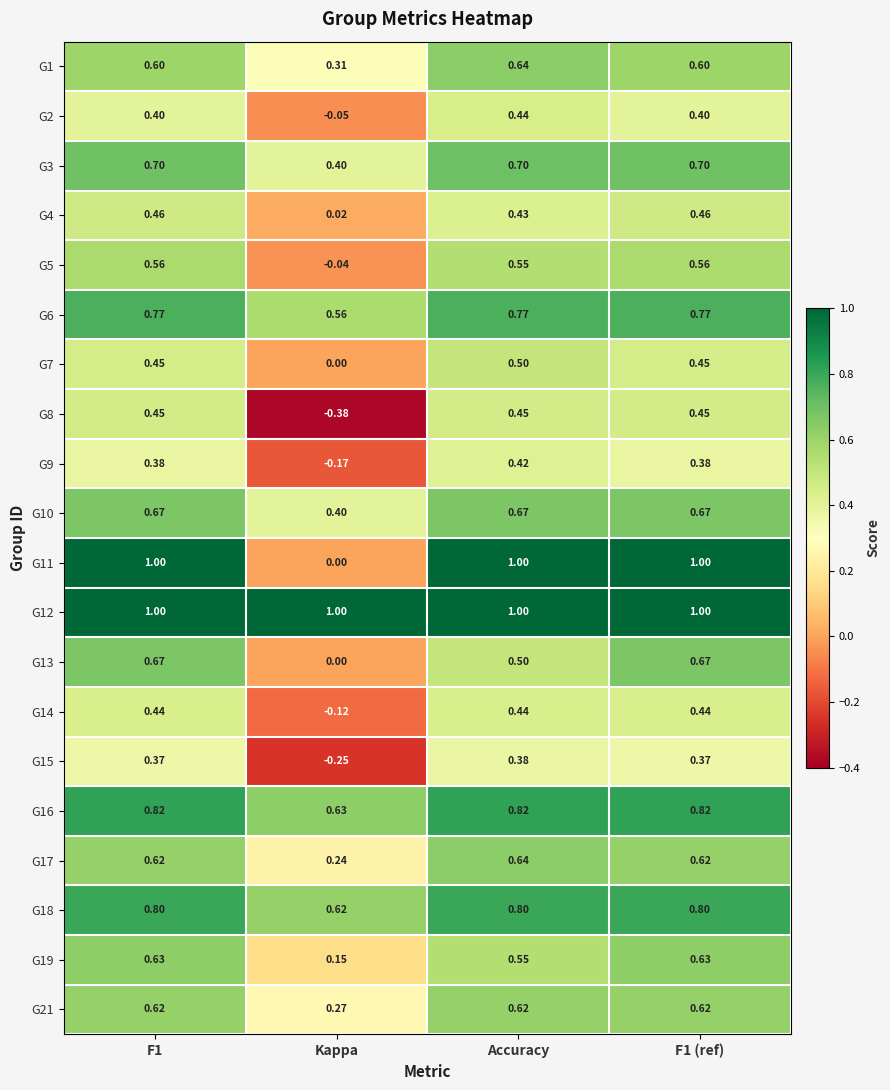

What is the difference between the highest and lowest values at Kappa?

1.4